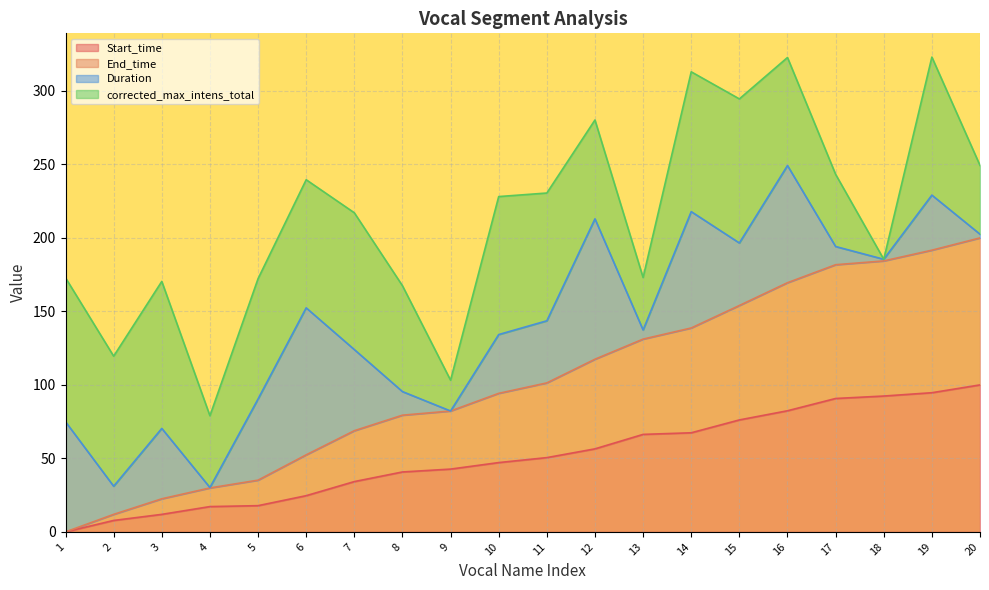

What is the total value across all series at 11?

230.5